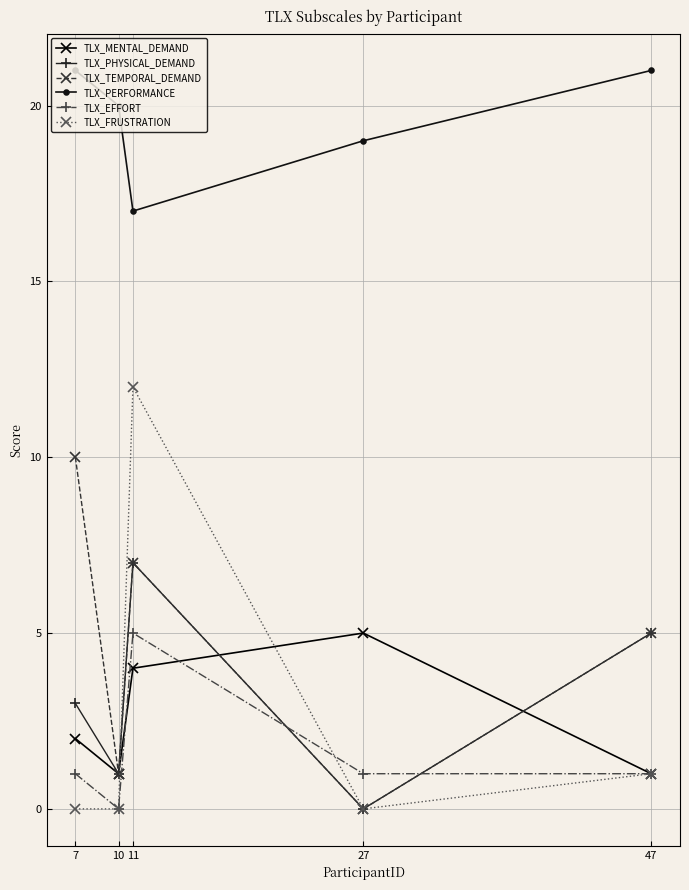

Reading left to right, extract all data points from this chart.

TLX_MENTAL_DEMAND: 7=2	10=1	11=4	27=5	47=1
TLX_PHYSICAL_DEMAND: 7=3	10=1	11=7	27=0	47=5
TLX_TEMPORAL_DEMAND: 7=10	10=1	11=7	27=0	47=5
TLX_PERFORMANCE: 7=21	10=20	11=17	27=19	47=21
TLX_EFFORT: 7=1	10=0	11=5	27=1	47=1
TLX_FRUSTRATION: 7=0	10=0	11=12	27=0	47=1